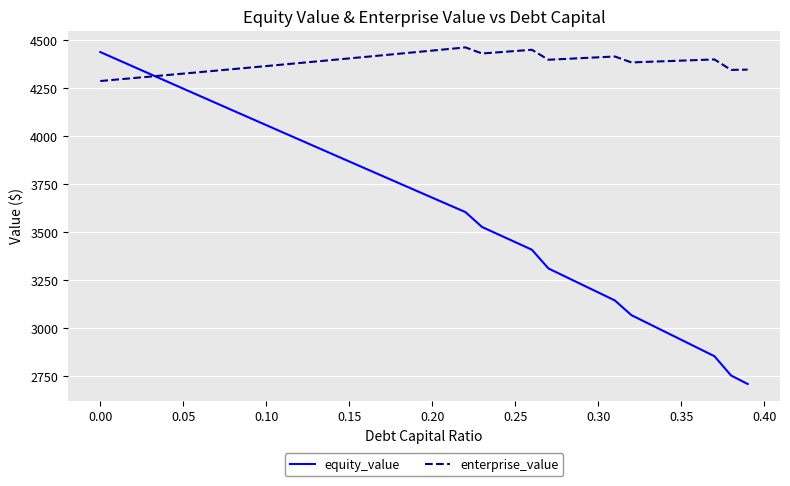

List the series in order of their overall mean, lowest first.

equity_value, enterprise_value